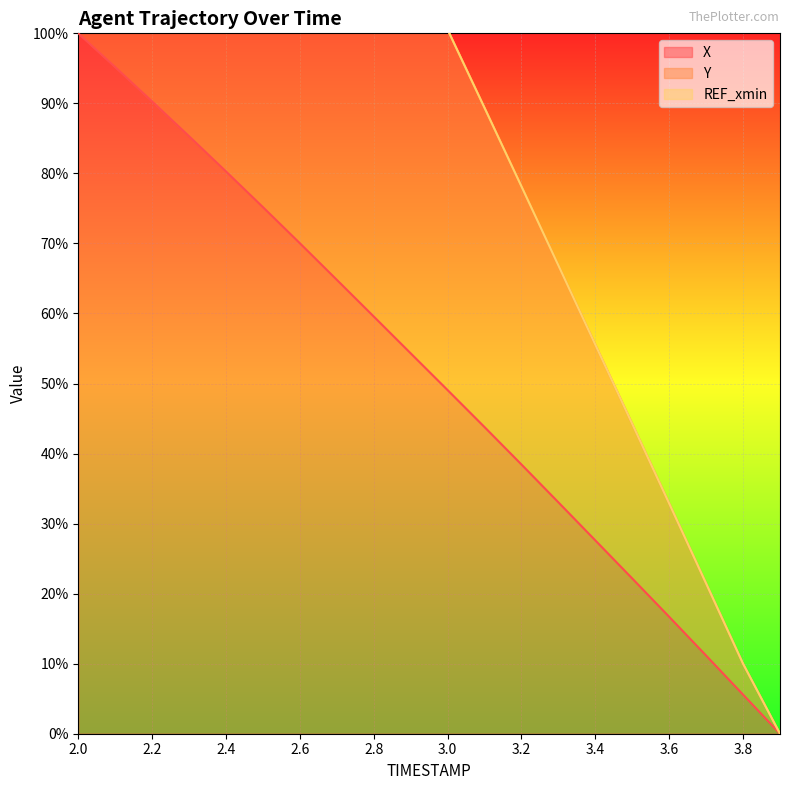

What is the total value across all series at 2.0?

300.0